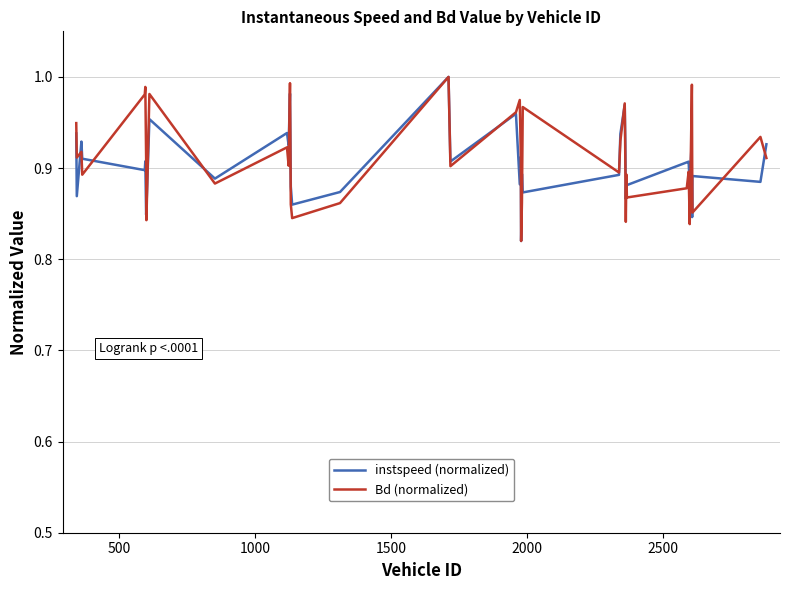

Is this an area chart (filled region under the line)?

No